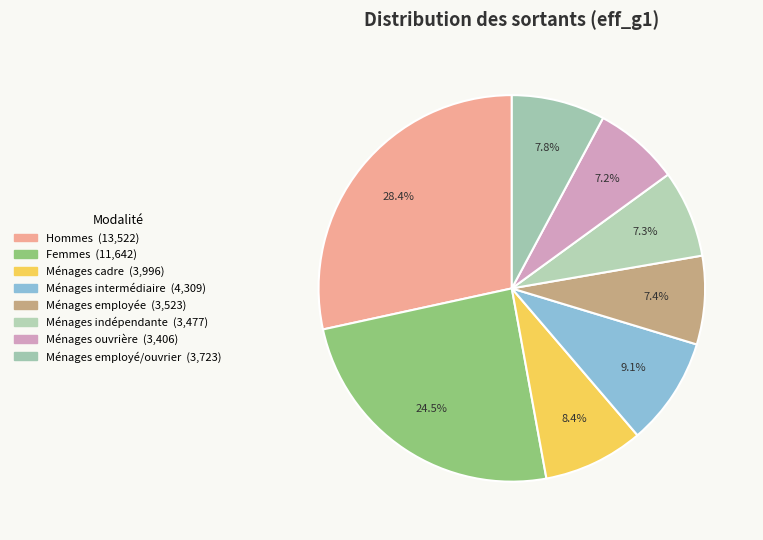

The Ménages intermédiaire slice represents 4% of the pie. True or false?

False